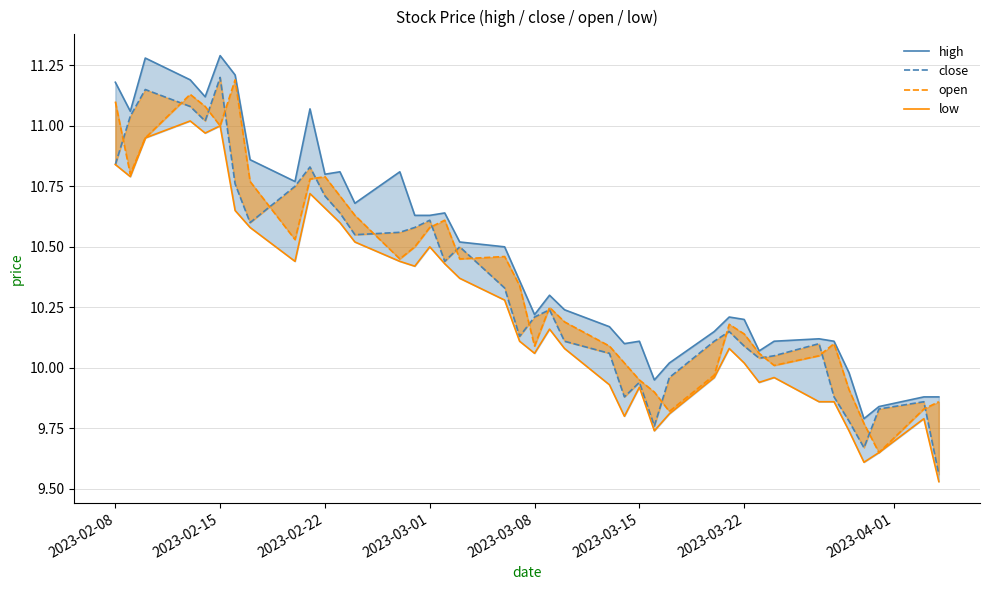

Does the chart have visible grid lines?

Yes